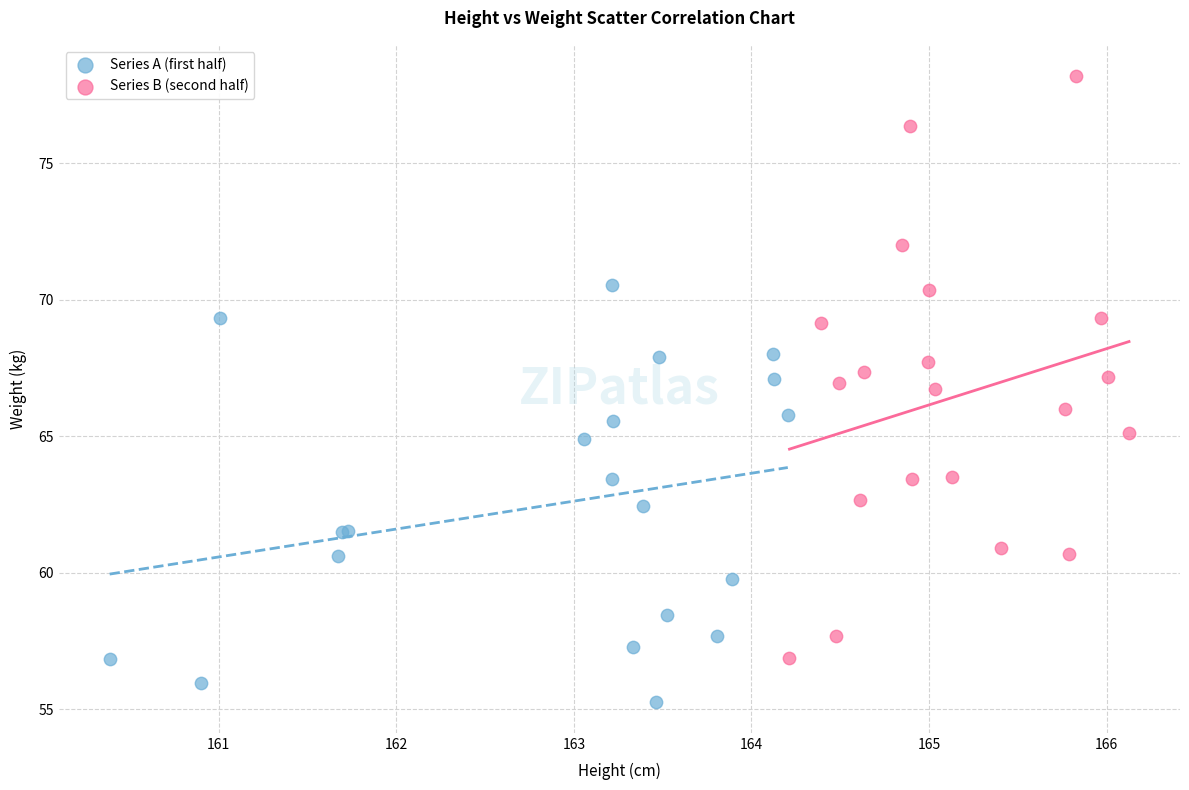

Which series contains the highest Y value?

Series B (second half)